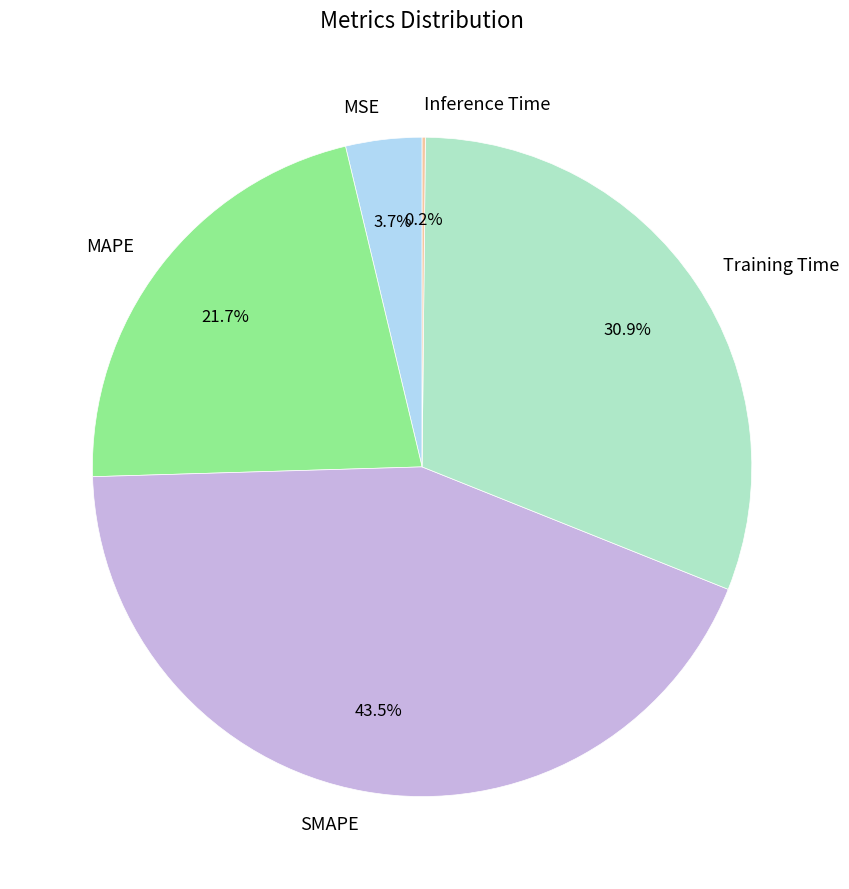

To the nearest percent, what is the combined percentage of Training Time and MAPE?

53%